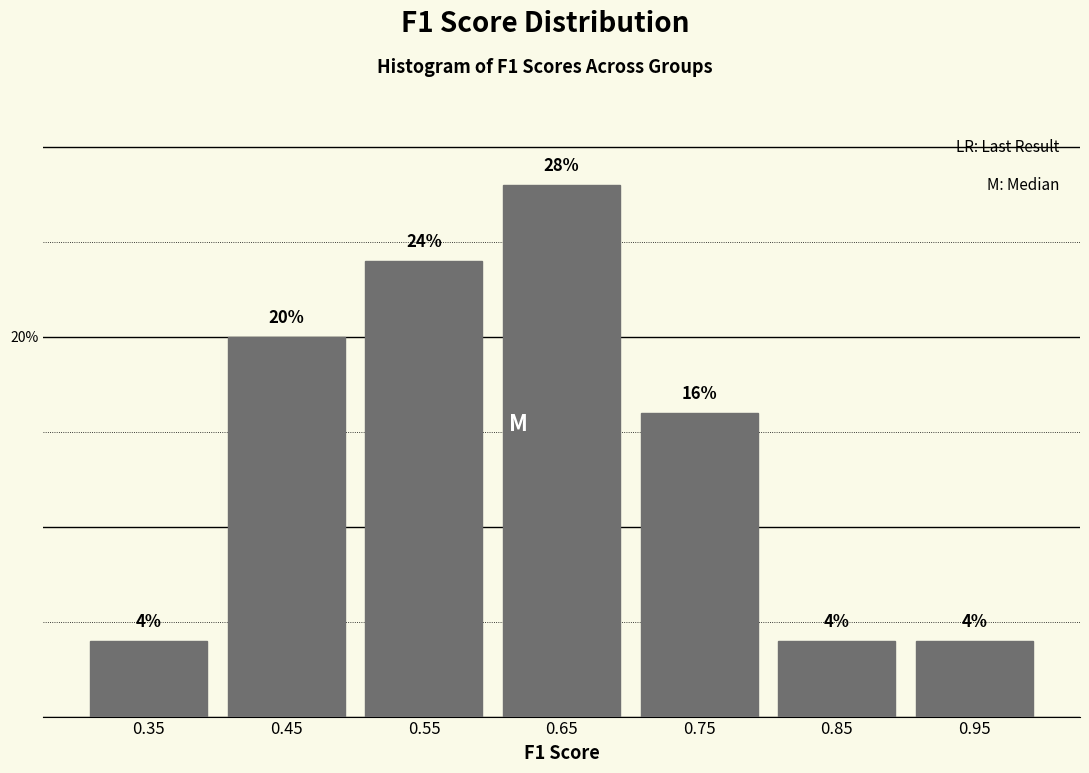

Reading left to right, transcribe this chart: for each bar, give the range it covers on the x-axis and its height.

0.3 to 0.4: 4
0.4 to 0.5: 20
0.5 to 0.6: 24
0.6 to 0.7: 28
0.7 to 0.8: 16
0.8 to 0.9: 4
0.9 to 1.0: 4